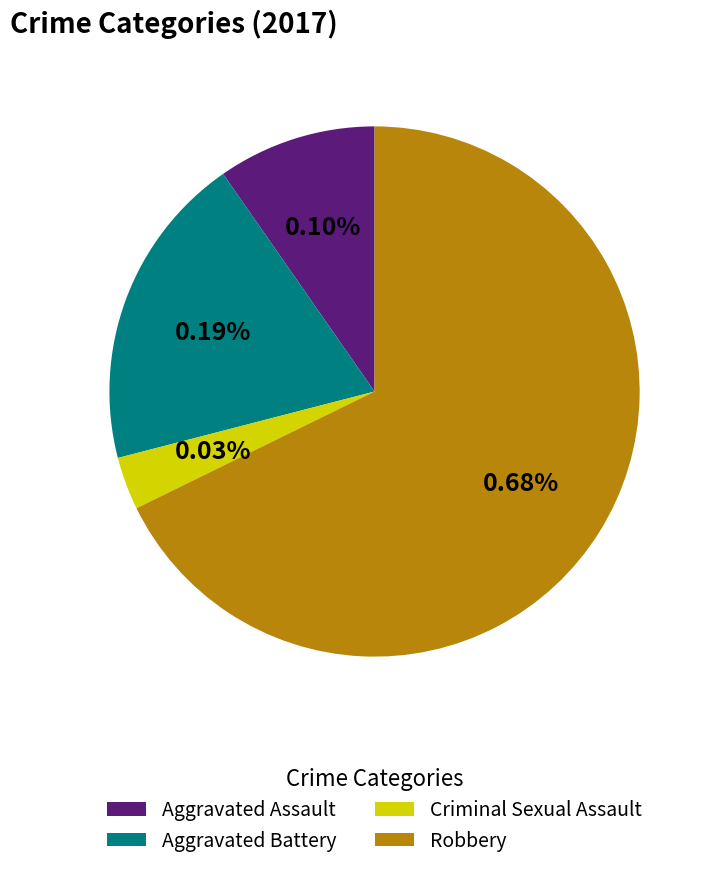

Which has a higher value, Aggravated Battery or Robbery?

Robbery